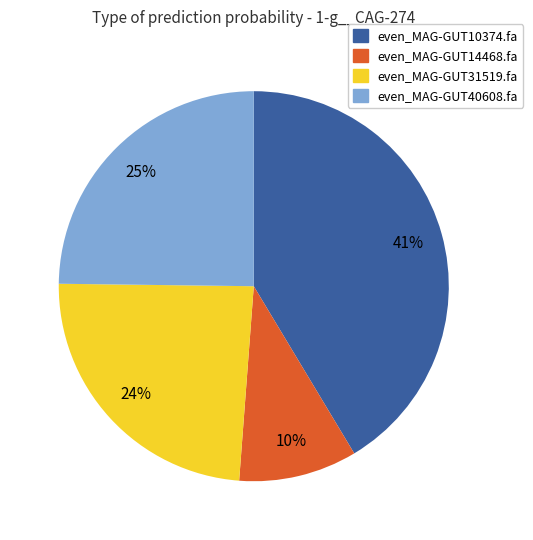

To the nearest percent, what is the combined percentage of even_MAG-GUT14468.fa and even_MAG-GUT40608.fa?

35%